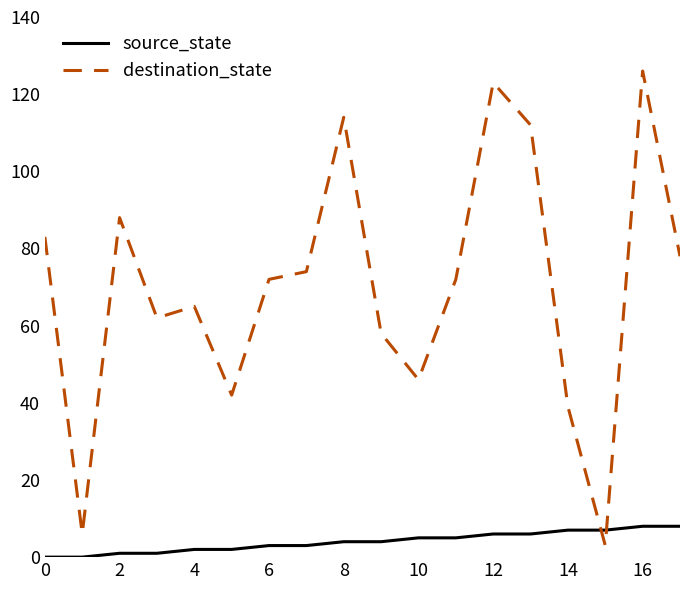

How many source_state values are between 2 and 6?

10